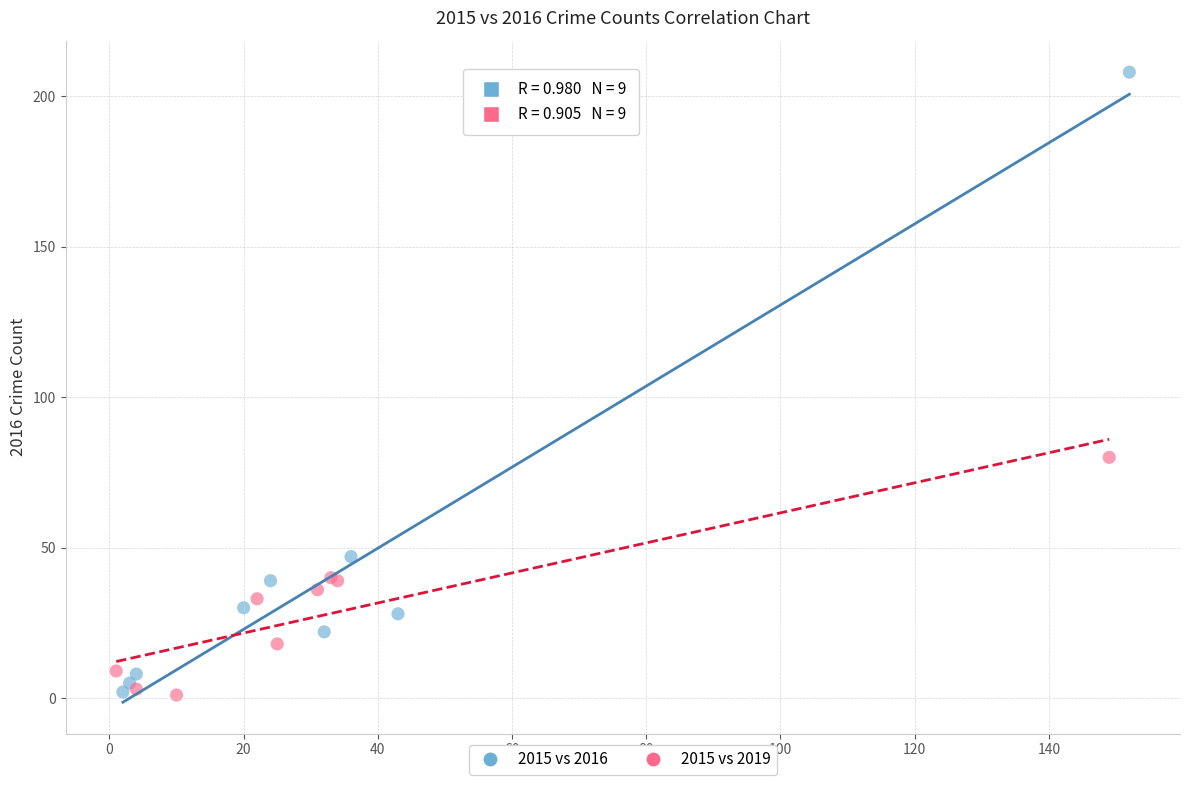

Which series reaches the maximum Y coordinate?

2015 vs 2016